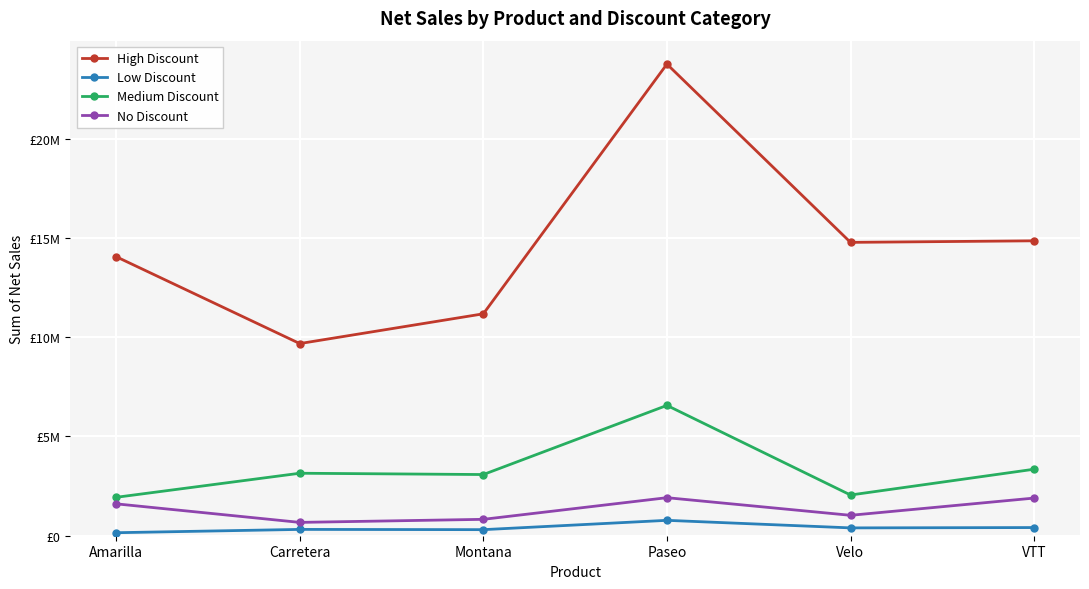

What are all the series names shown in the legend?

High Discount, Low Discount, Medium Discount, No Discount